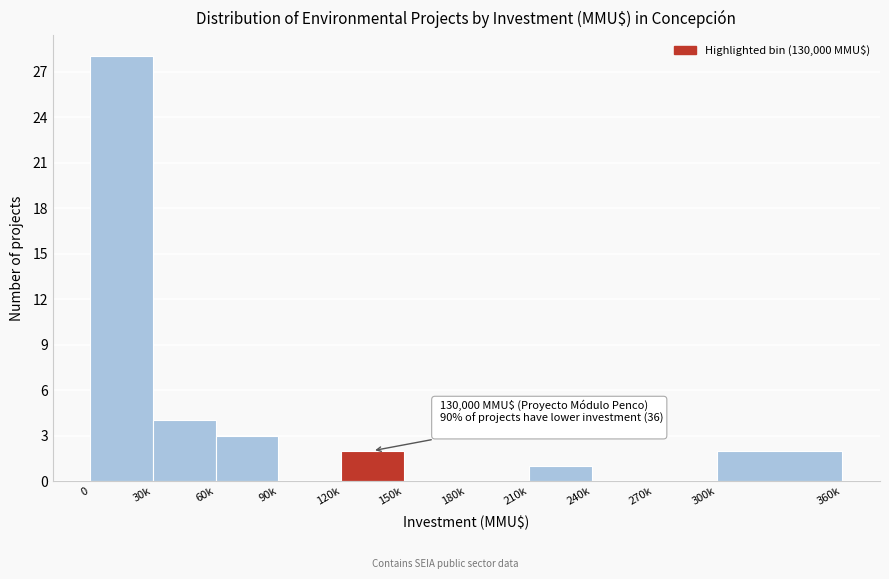

Reading left to right, transcribe all the data shown in this chart.

0=28	30k=4	60k=3	90k=0	120k=2	150k=0	180k=0	210k=1	240k=0	270k=0	300k=2